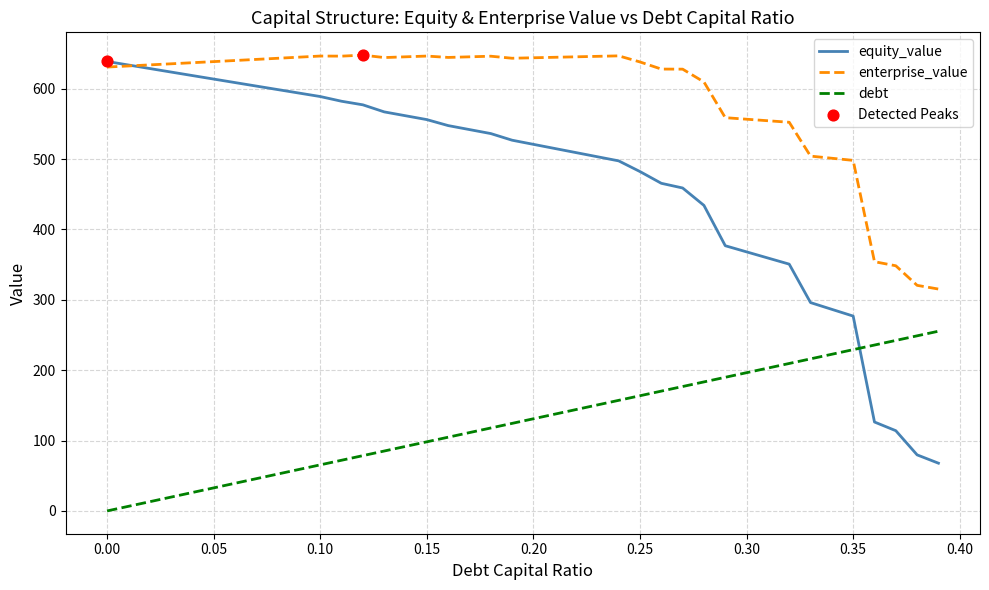

Rank the series by their average value, from highest to lowest.

enterprise_value, equity_value, debt